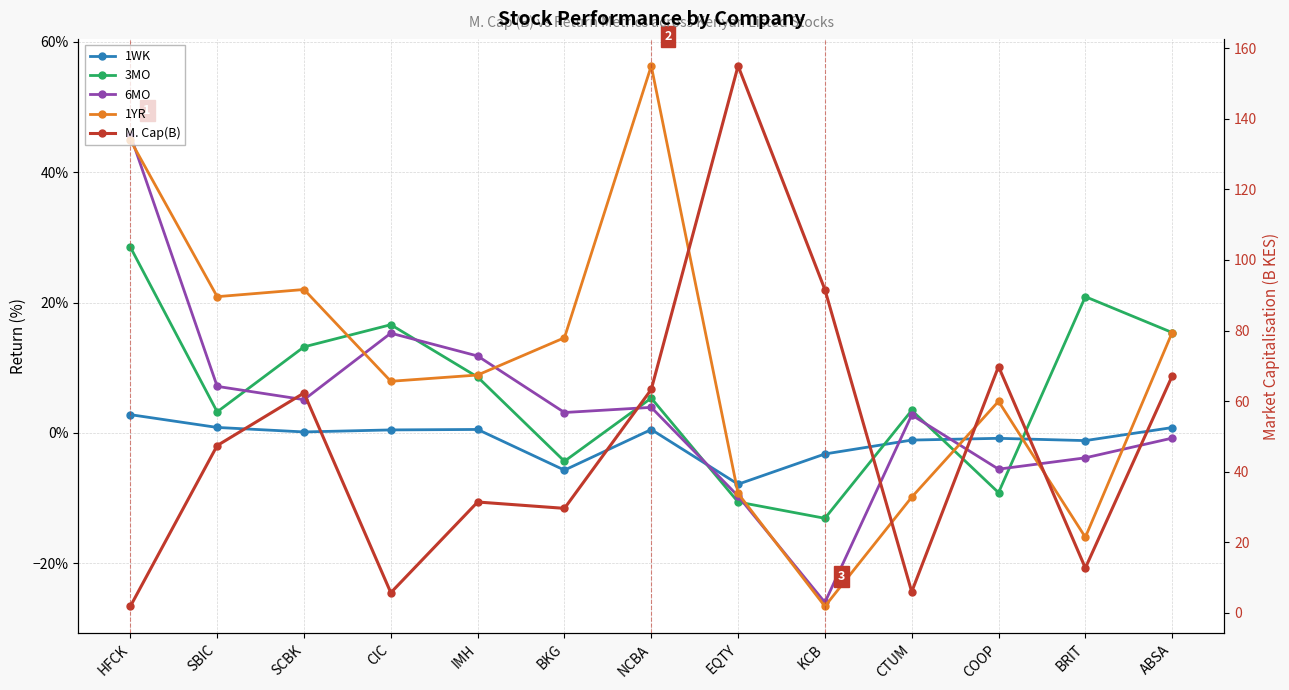

Between BRIT and SCBK, which is larger?

SCBK